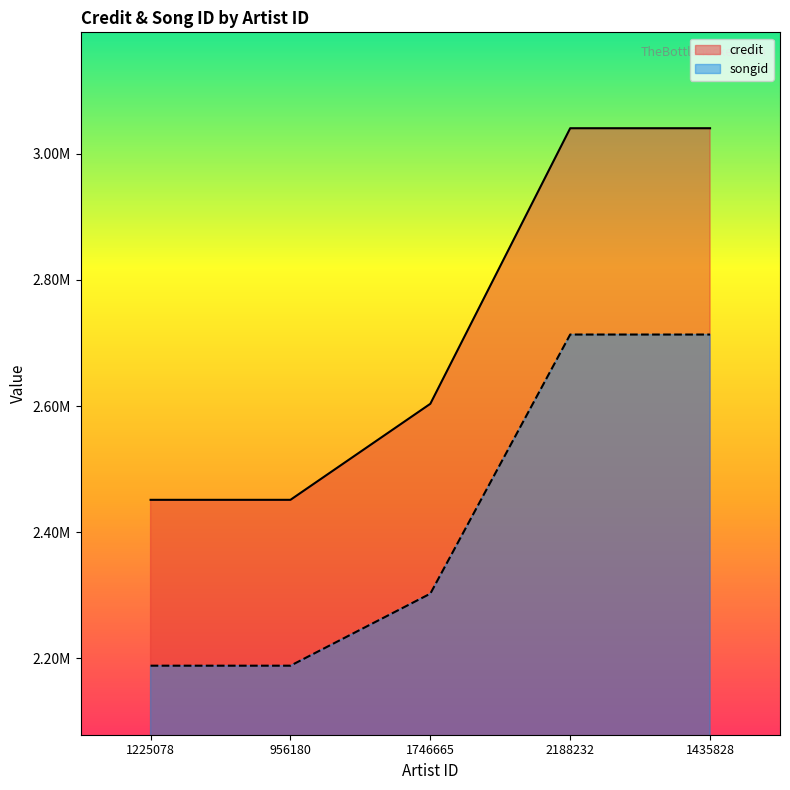

At which category is the sum across all series the highest?

2188232